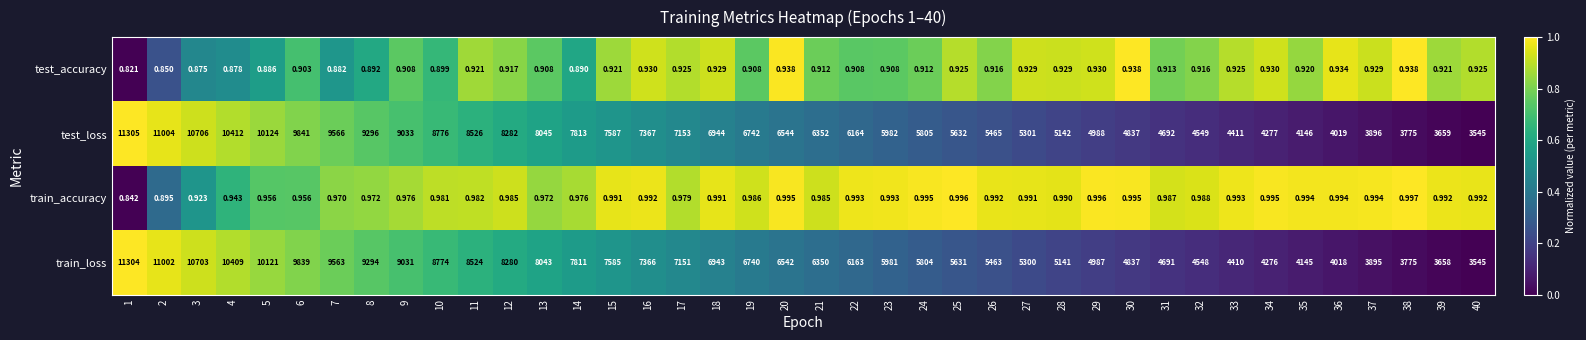

Which series has the widest spread of values?

test_loss